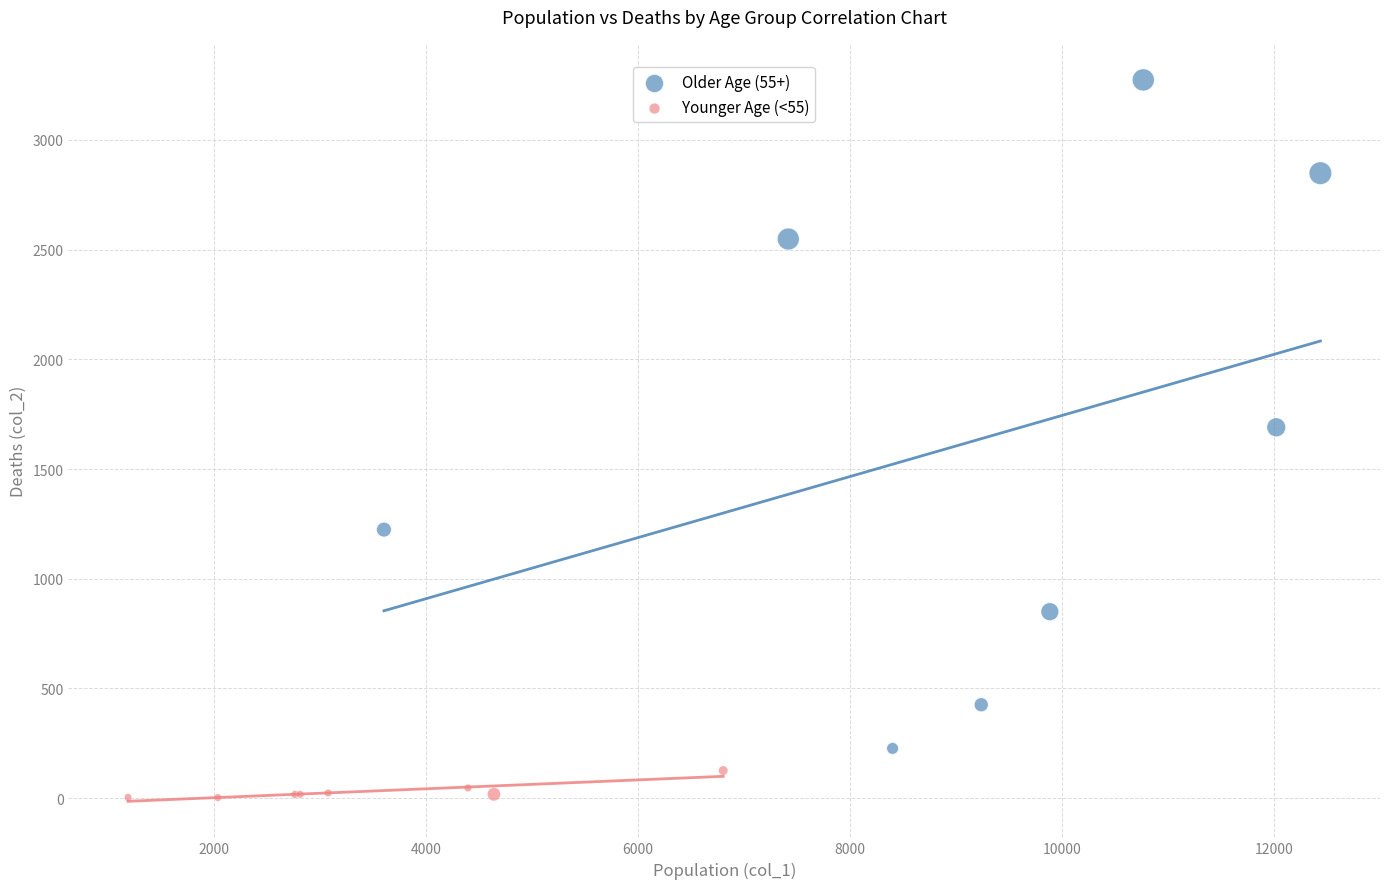

Which series has the largest Y range (max minus min)?

Older Age (55+)